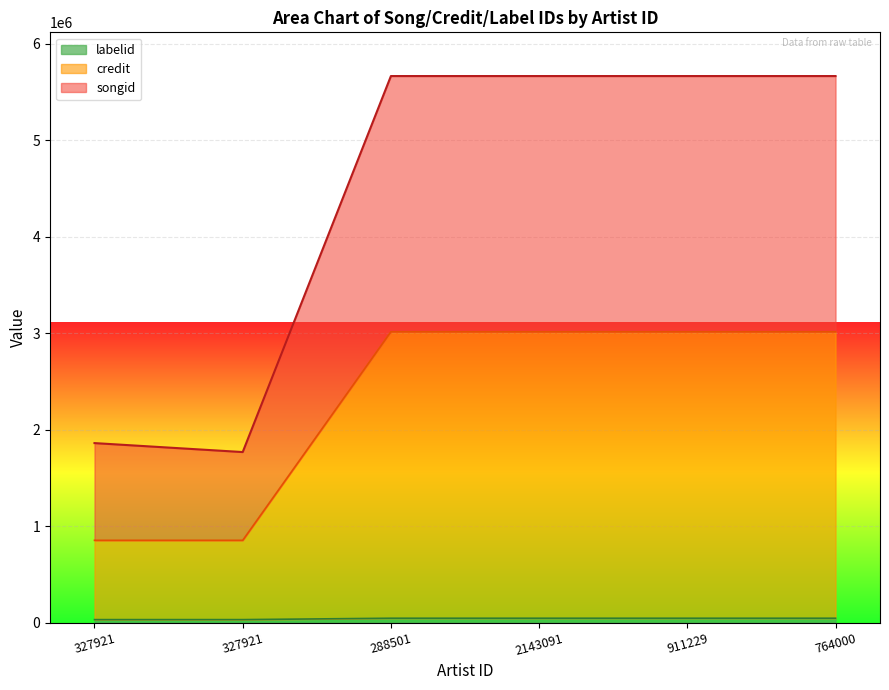

What is the difference between the highest and lowest values at 2143091?

5618780